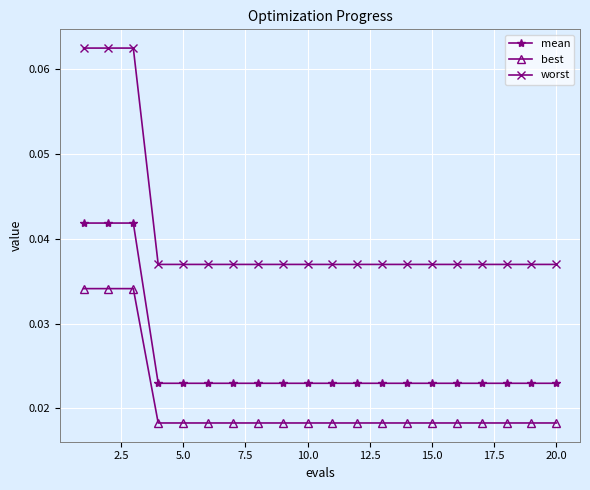

Which series has the largest range (max minus min)?

worst